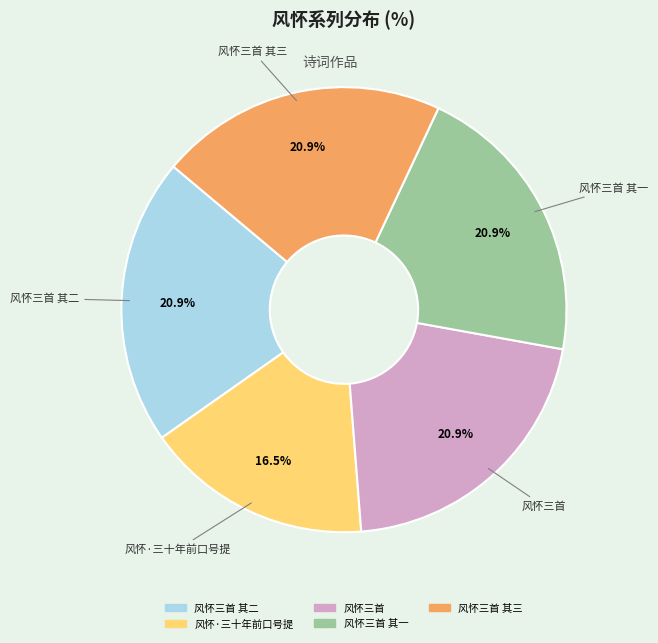

Is there a majority slice in this chart?

No